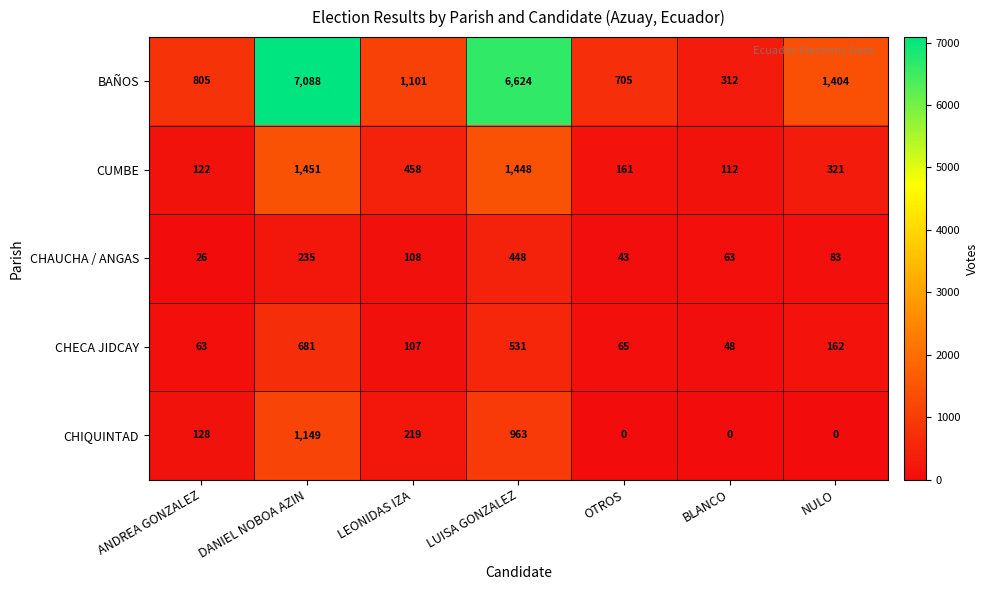

What is the difference between the CHAUCHA / ANGAS values at OTROS and LEONIDAS IZA?

65